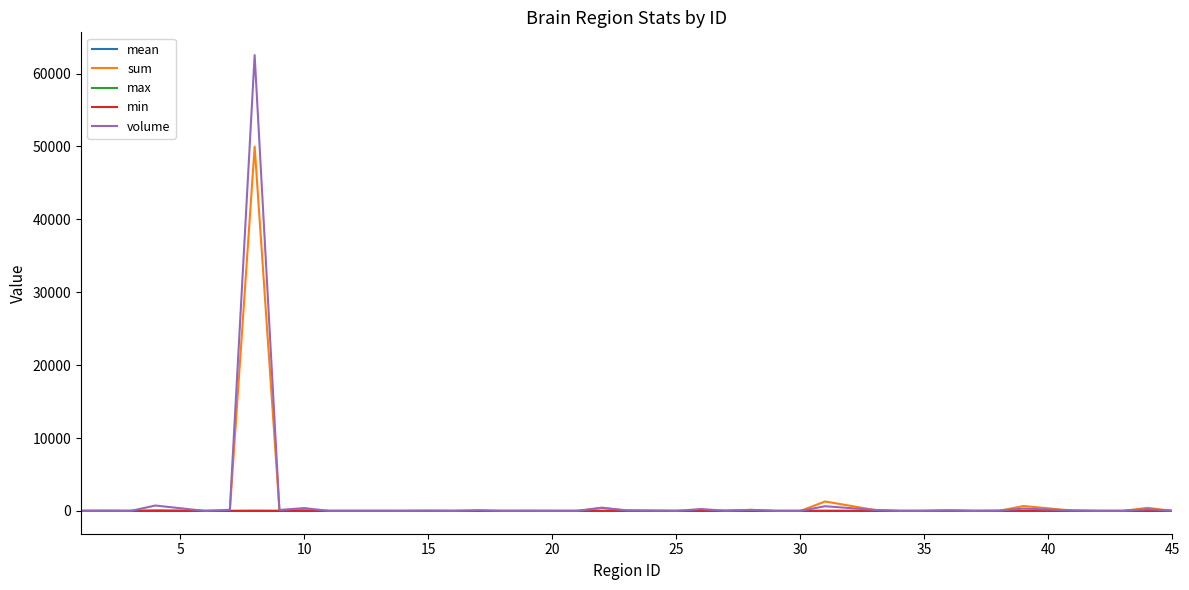

Which series has the widest spread of values?

volume